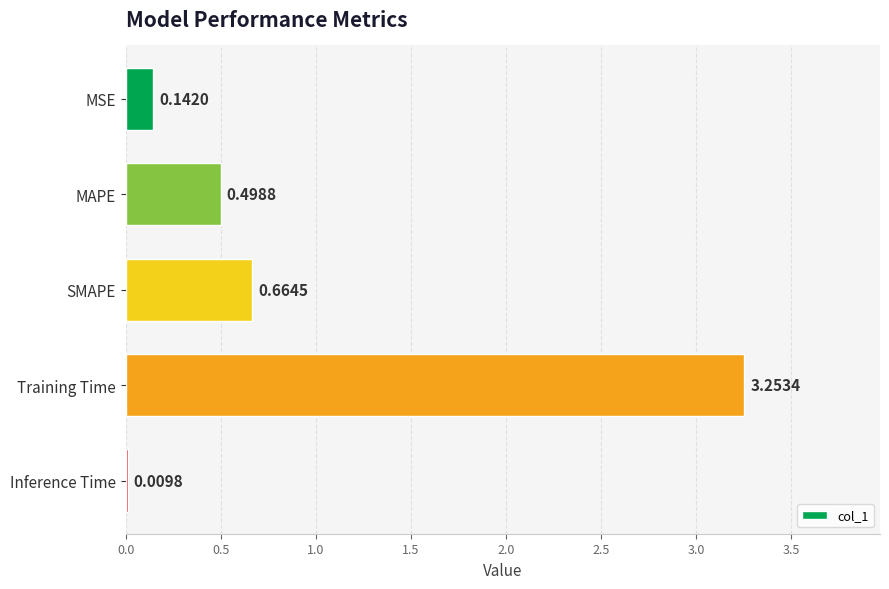

What is the sum of all values?

4.6